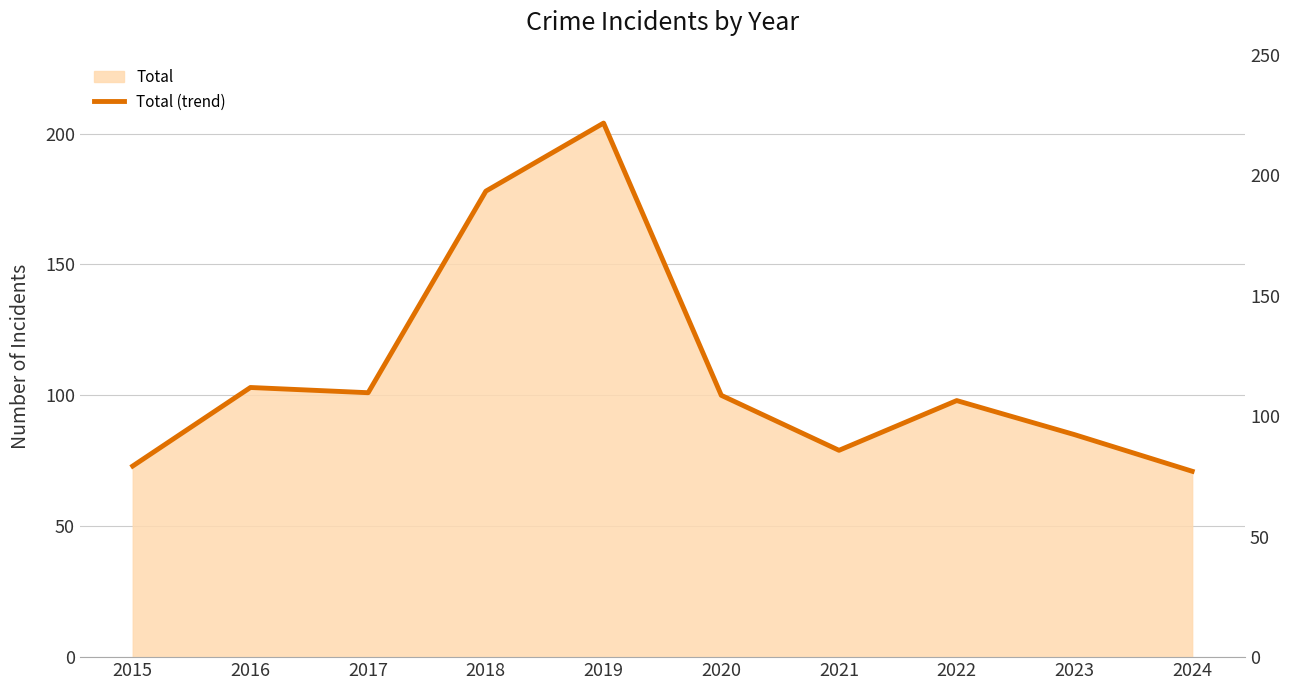

Reading left to right, what are all the values shown in this chart?

73	103	101	178	204	100	79	98	85	71